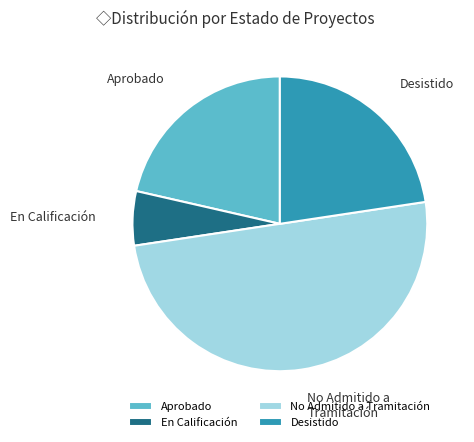

Between No Admitido a Tramitación and Aprobado, which is larger?

No Admitido a Tramitación